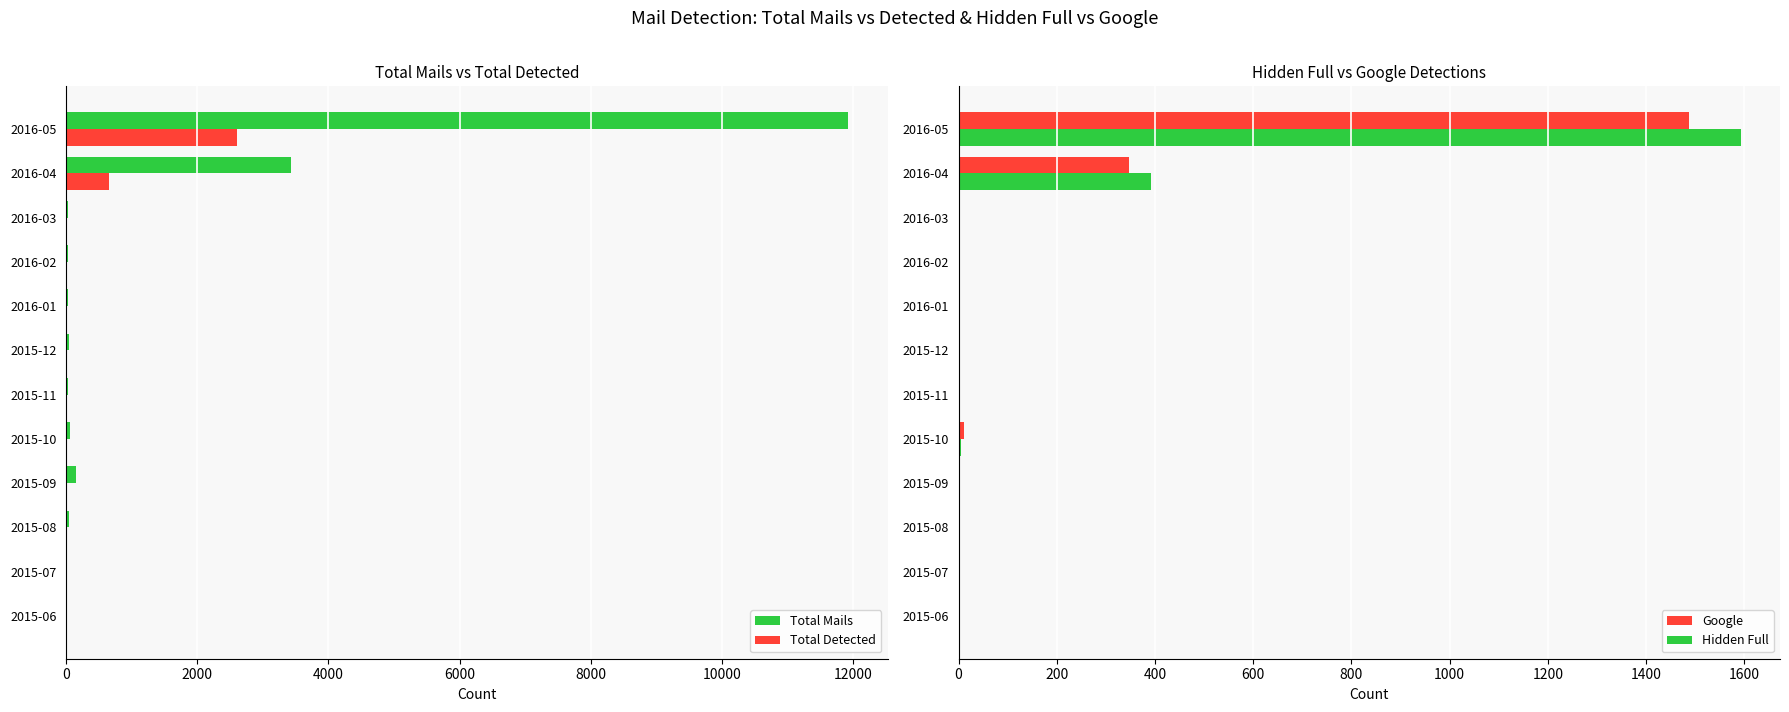

Does the chart contain any negative values?

No